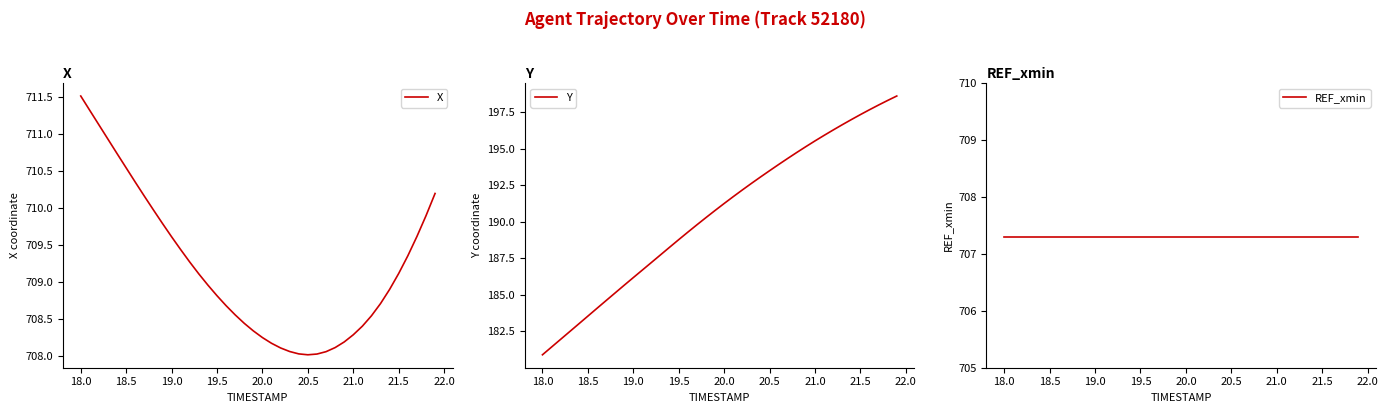

The value of X at 21.5 is 406.0. True or false?

False